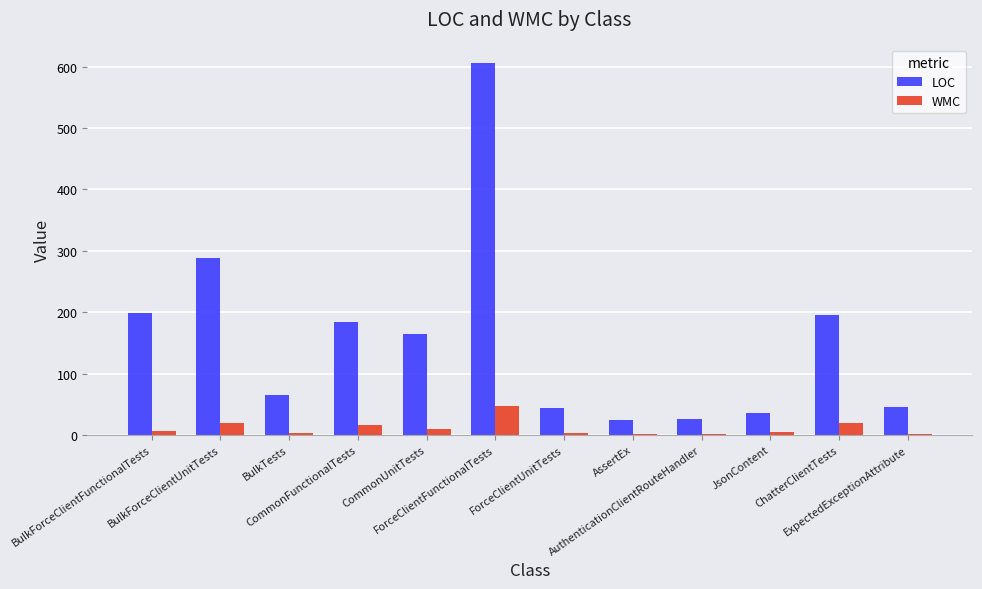

What is the difference between the LOC values at BulkForceClientUnitTests and BulkTests?

224